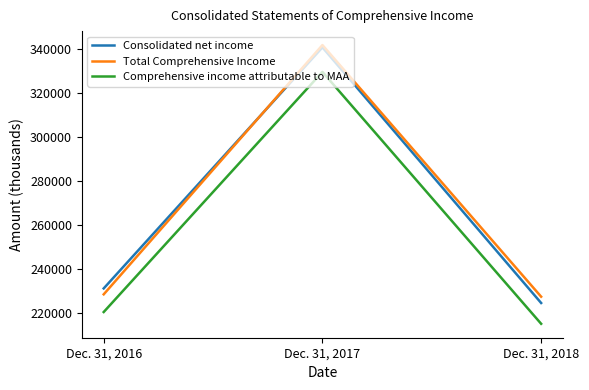

At how many categories does at least one series exceed 319239?

1